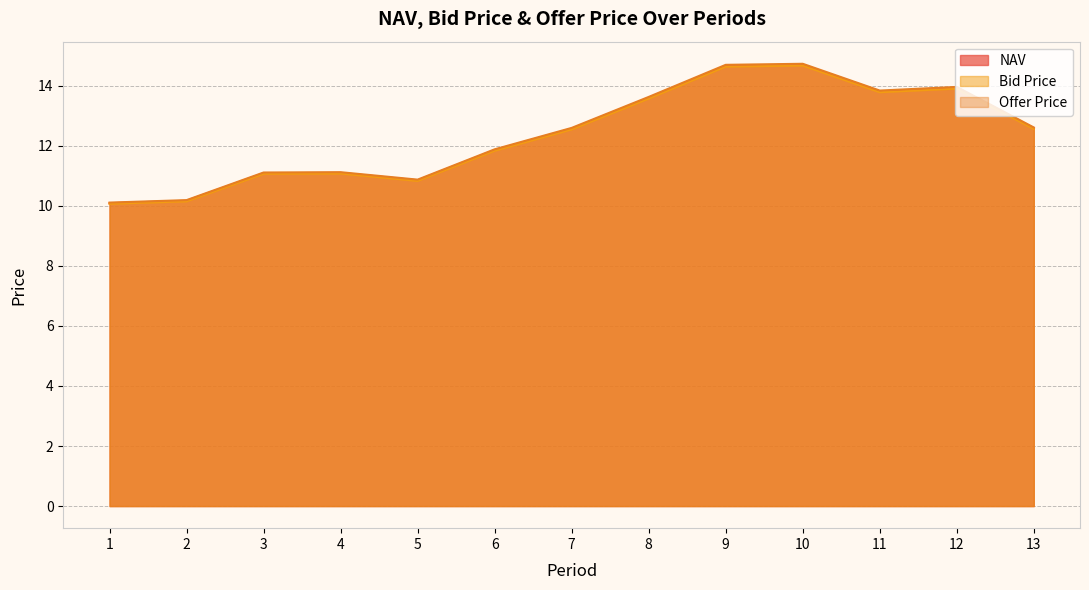

Which label corresponds to the smallest value in the chart?

1